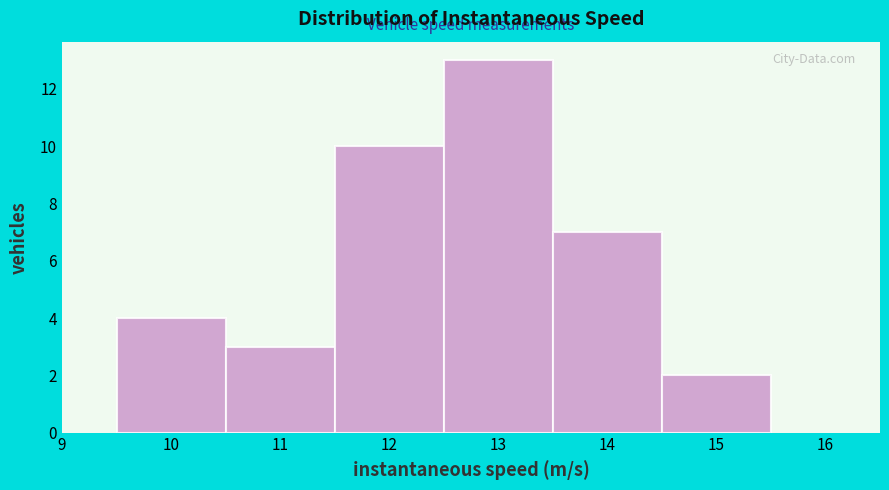

Which range on the x-axis has the tallest bar?

12.5 to 13.5